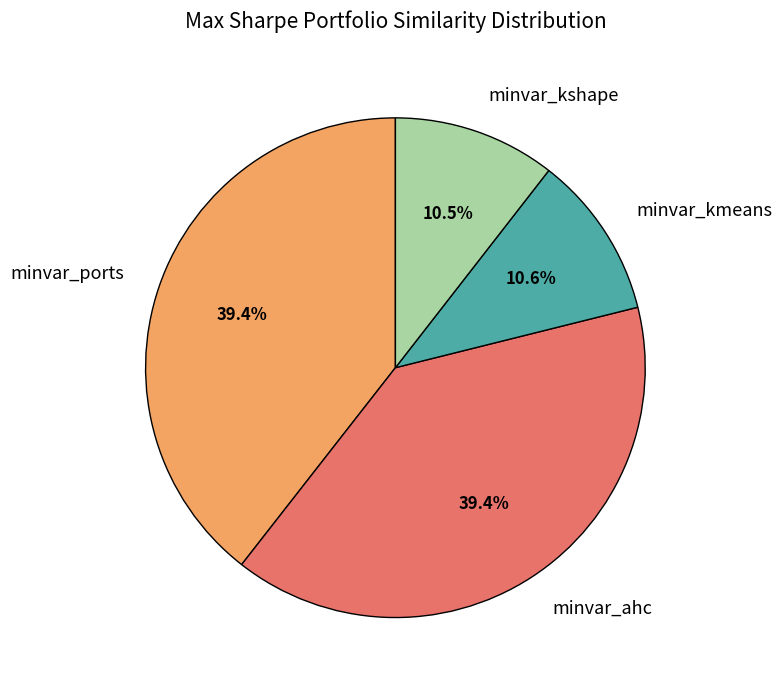

How many segments does this pie chart have?

4